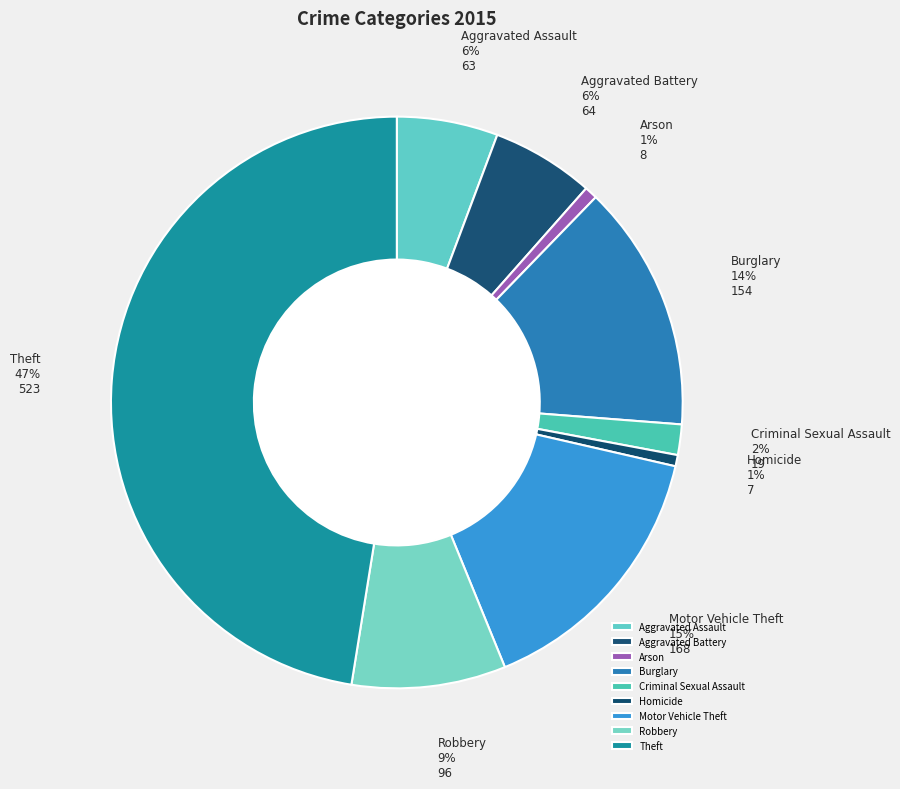

The Criminal Sexual Assault slice represents 2% of the pie. True or false?

True